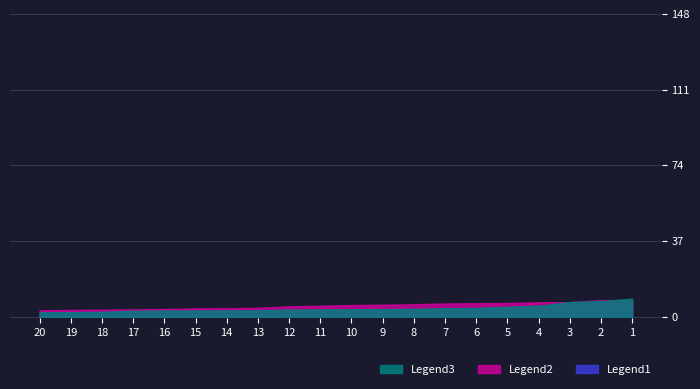

How many data points in Legend1 (QB VAL) are less than 1?

9